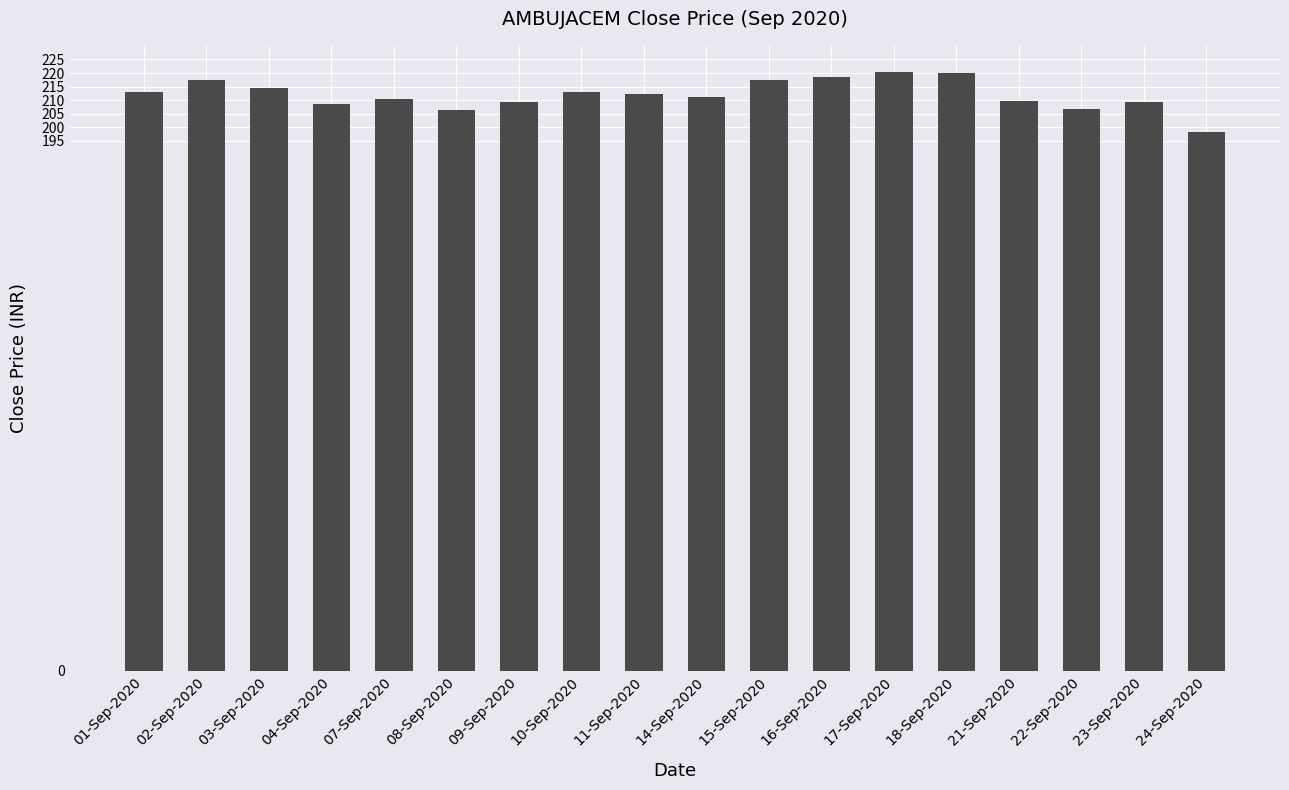

What is the sum of all values?

3816.8